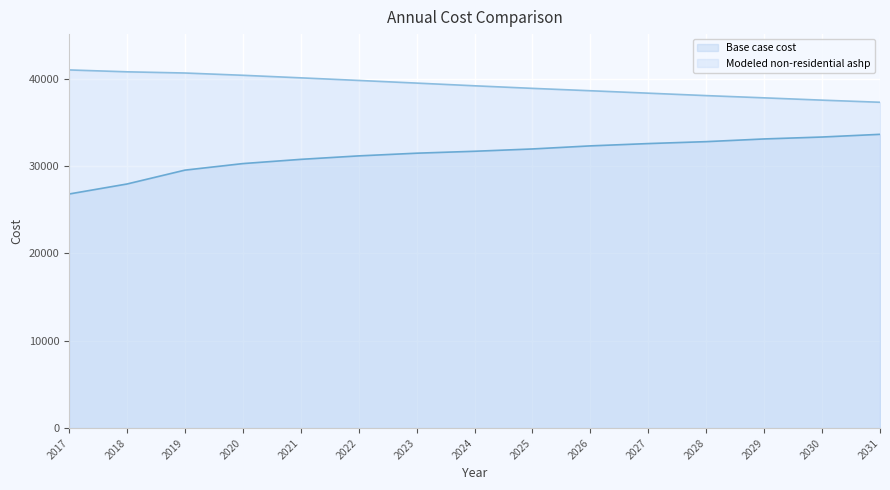

How many values in the Base case cost series are below 31707?

7